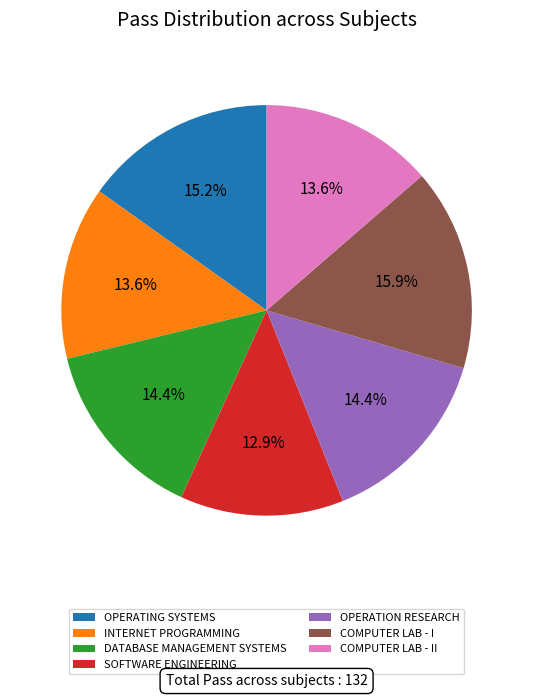

How many segments does this pie chart have?

7